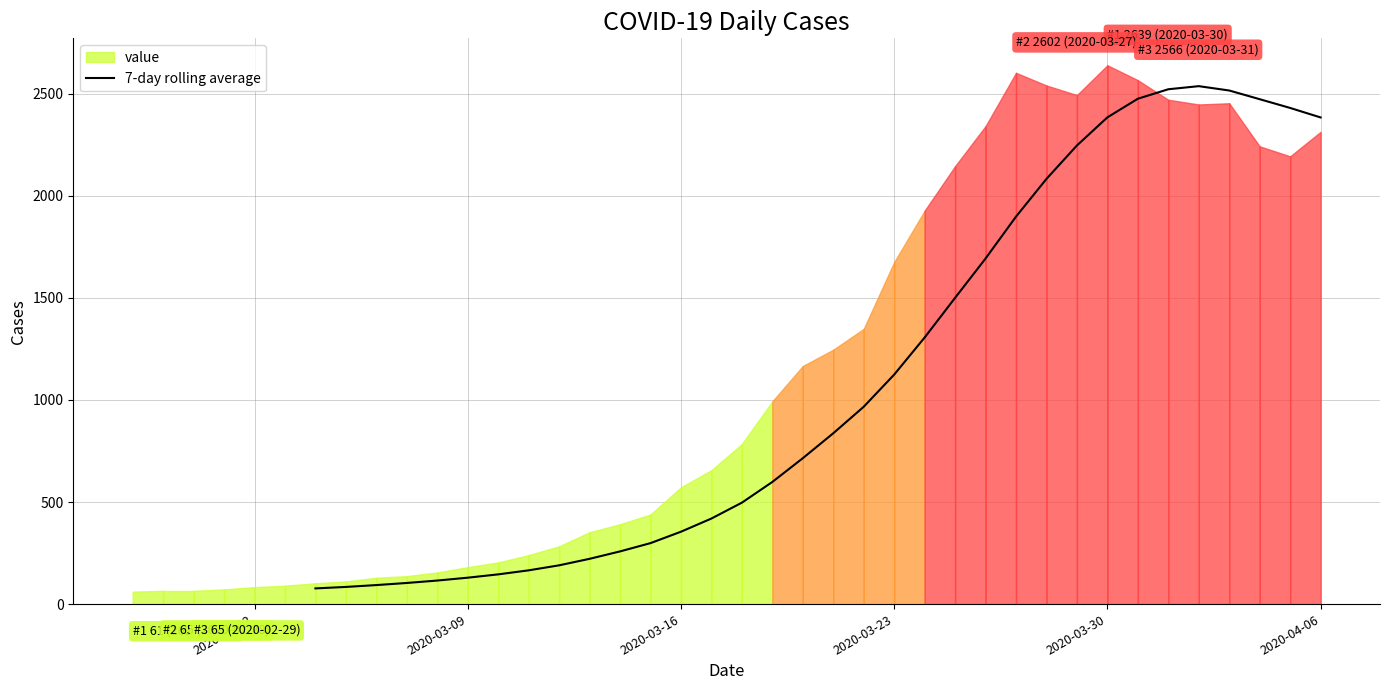

What is the maximum value for 7-day rolling average?

2536.7